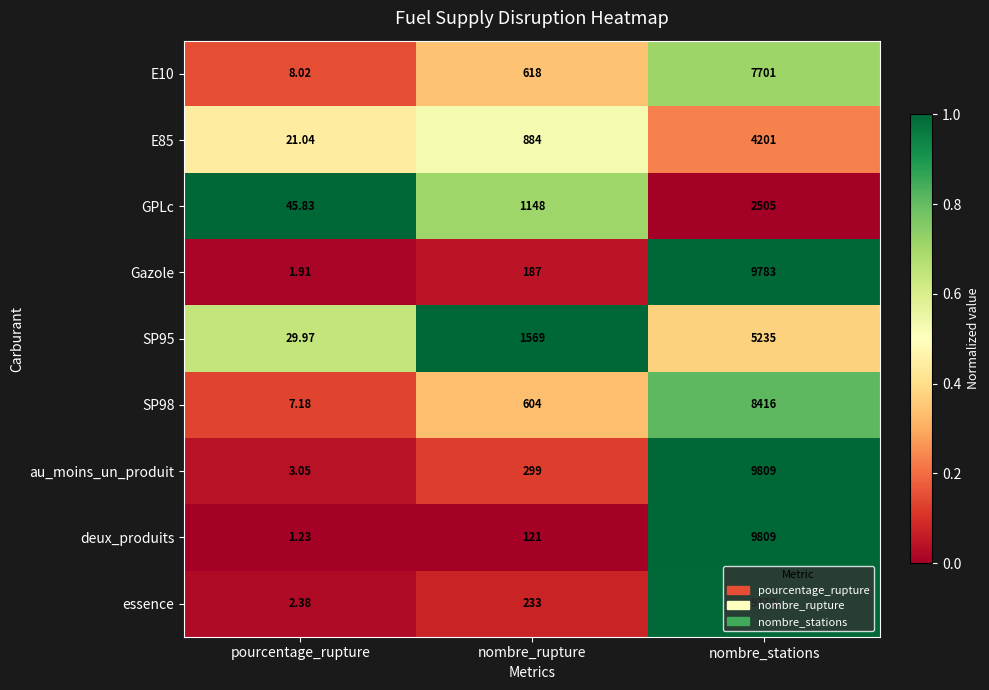

Count the number of data series in this chart.

9